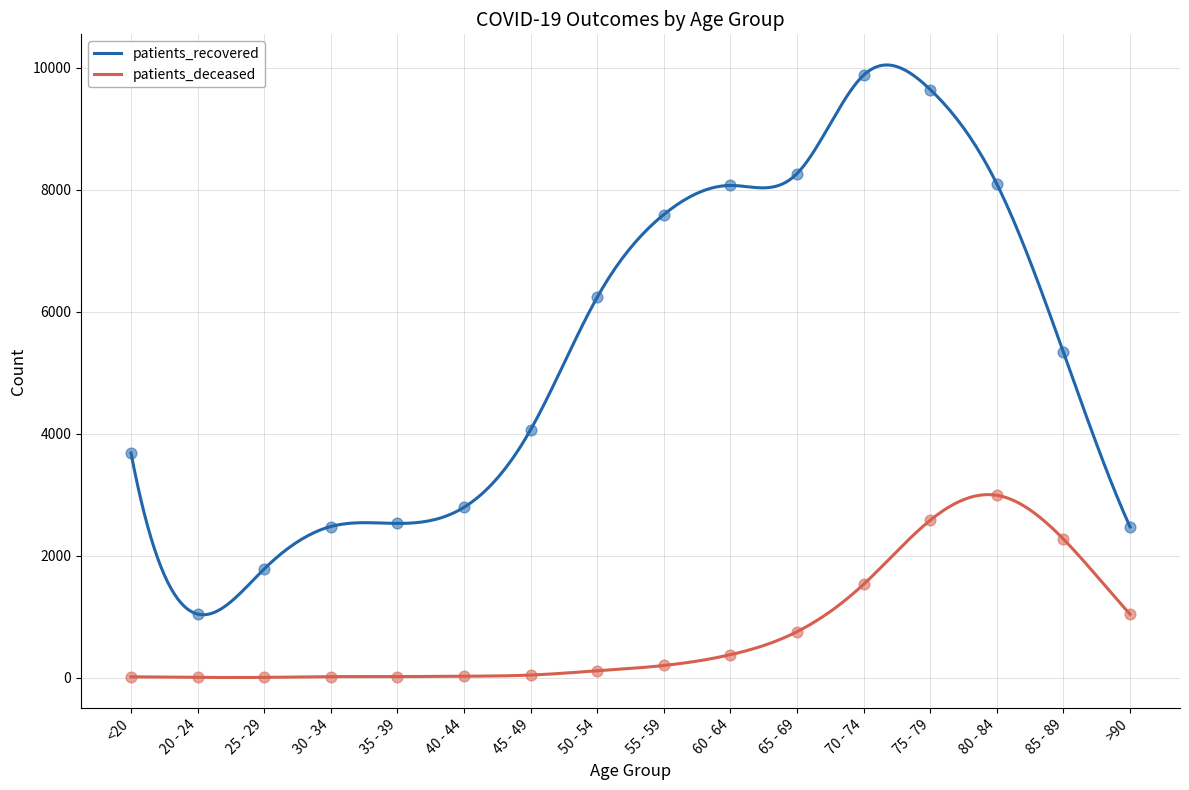

Is the value of patients_deceased at <20 greater than the value of patients_recovered at 20 - 24?

No